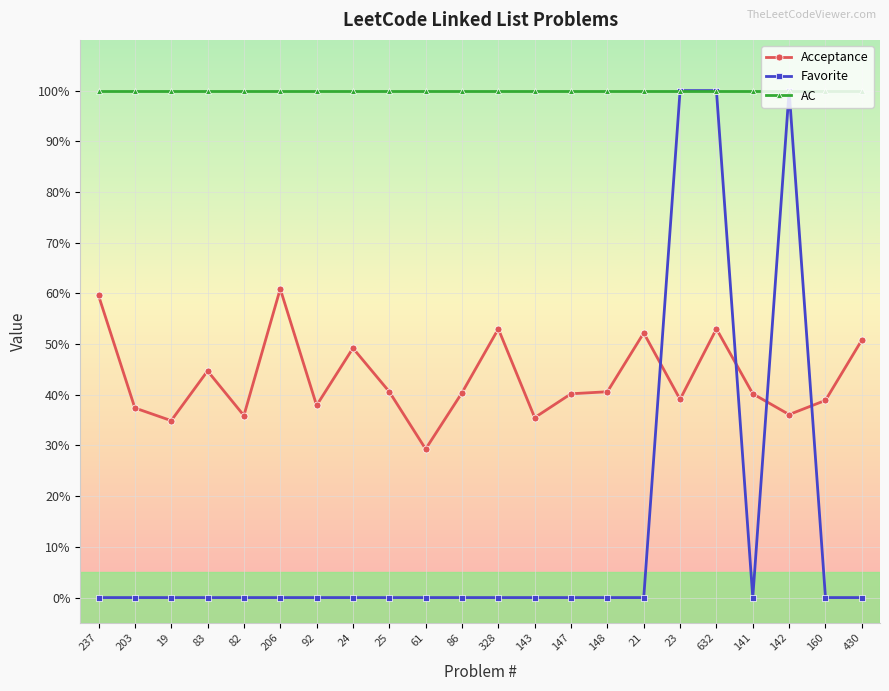

What are all the series names shown in the legend?

Acceptance, Favorite, AC